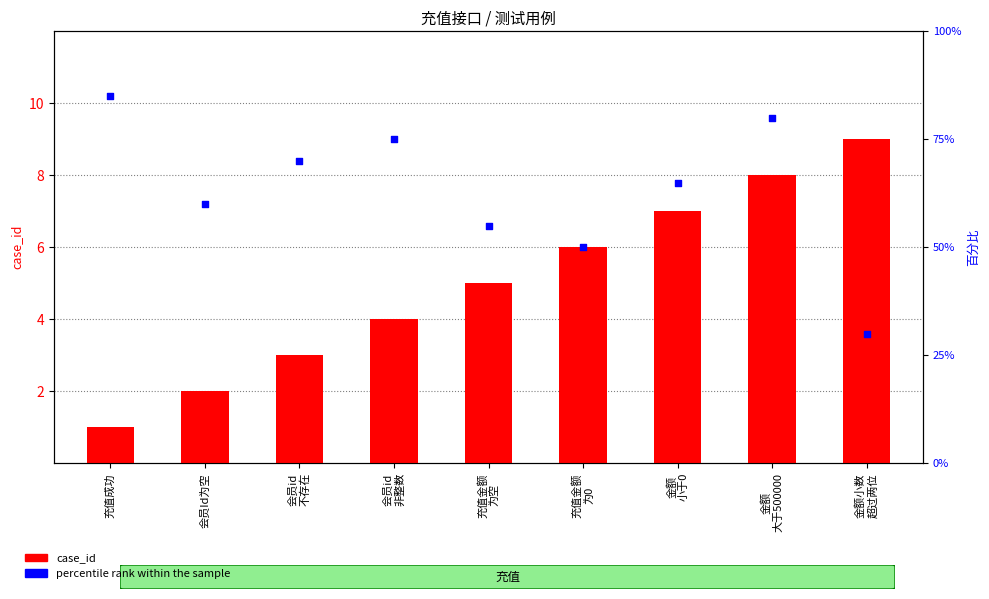

What are all the series names shown in the legend?

case_id, percentile rank within the sample